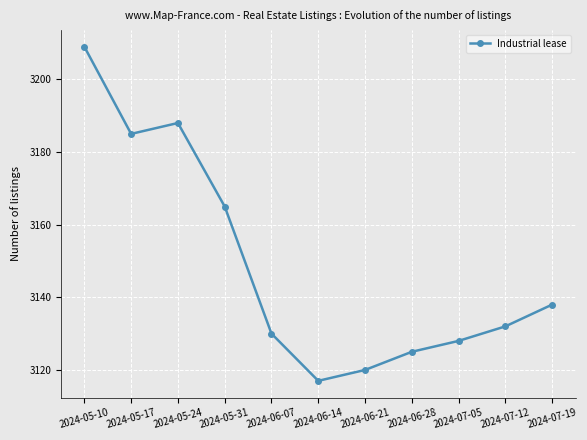

How many points are lower than both their immediate neighbors (excluding endpoints)?

2